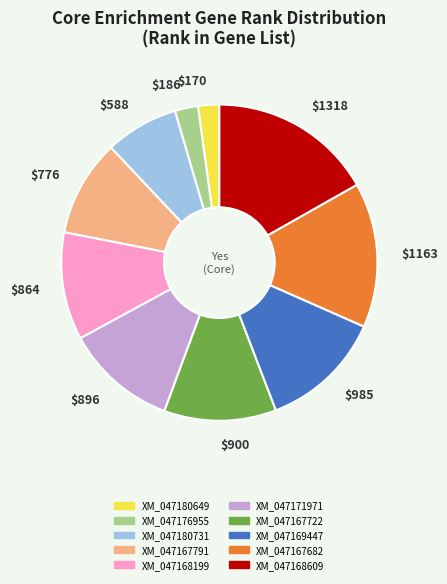

Which category has the biggest portion of the pie?

$1318